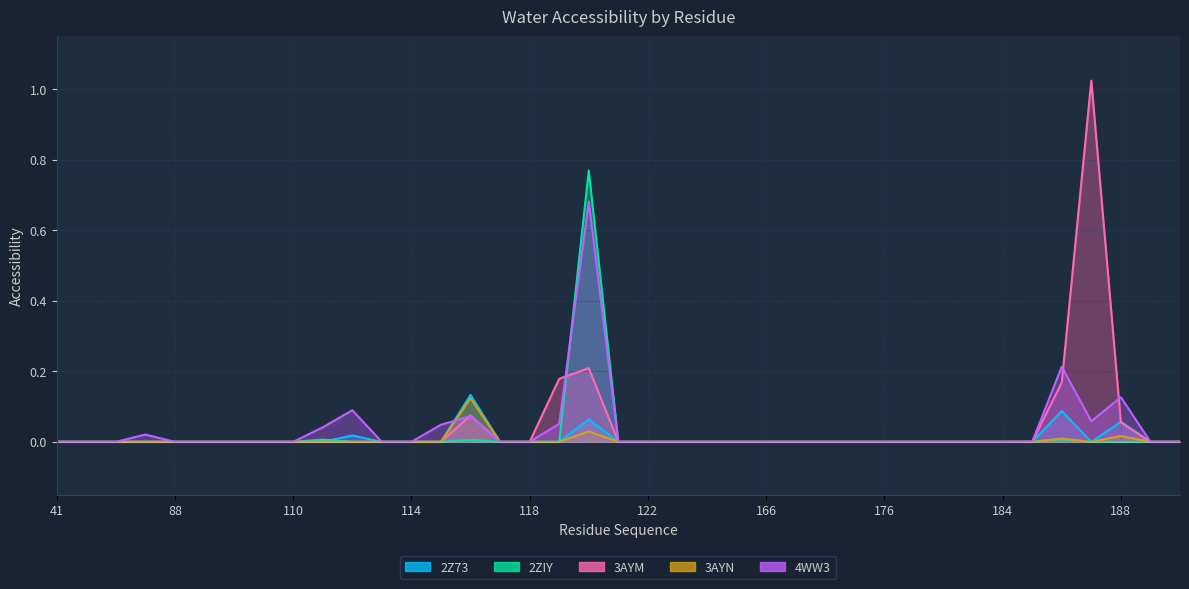

Which series has the largest range (max minus min)?

3AYM